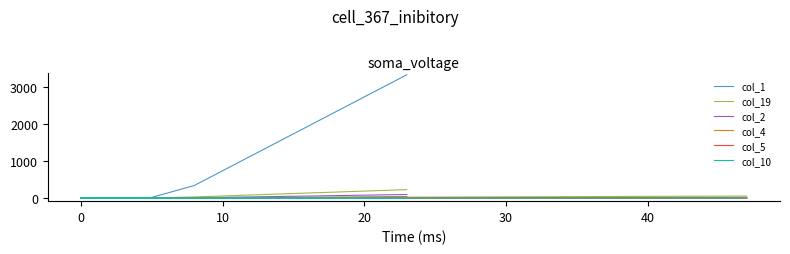

What is the sum of all col_4 values?

25